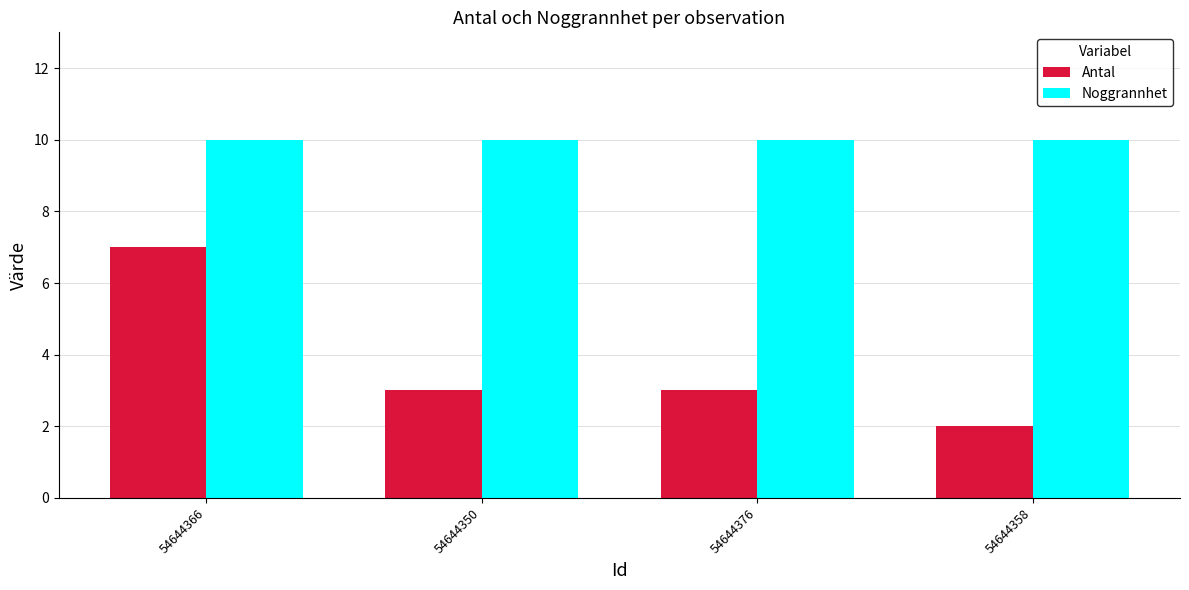

What is the average value of the Noggrannhet series?

10